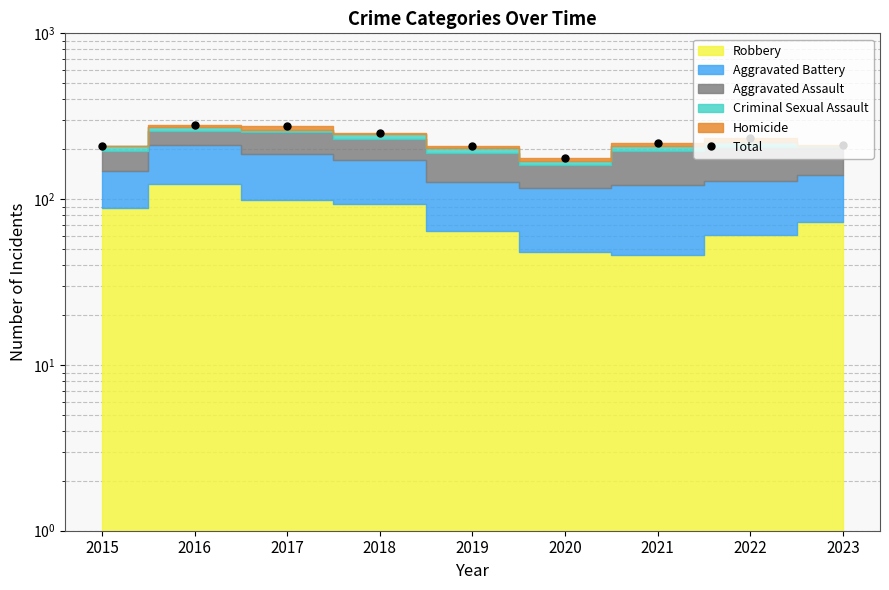

Does the chart display data point markers on the line(s)?

Yes